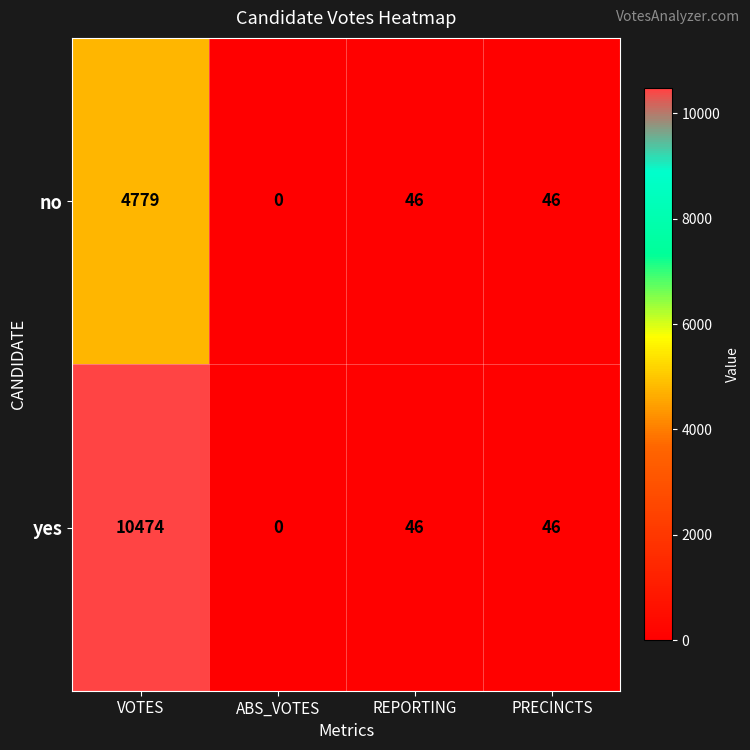

What is the sum of the no values at ABS_VOTES and REPORTING?

46